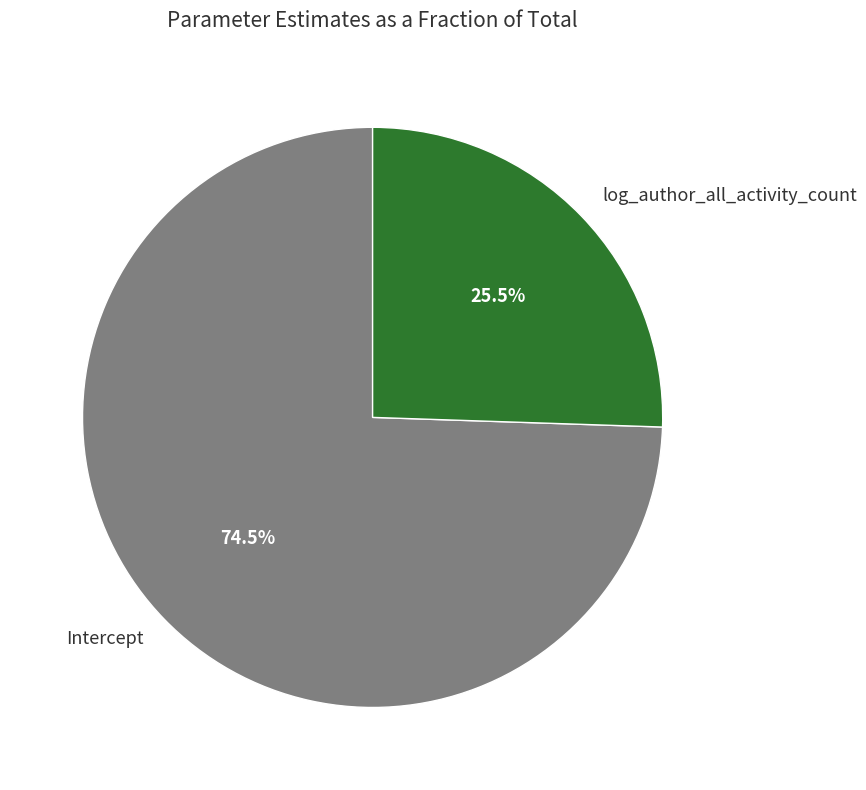

How many slices are in this pie chart?

2